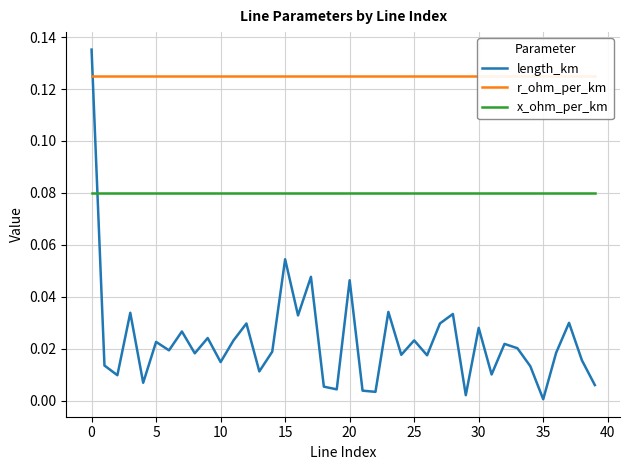

True or false: r_ohm_per_km has more than 0 interior local peaks.

False